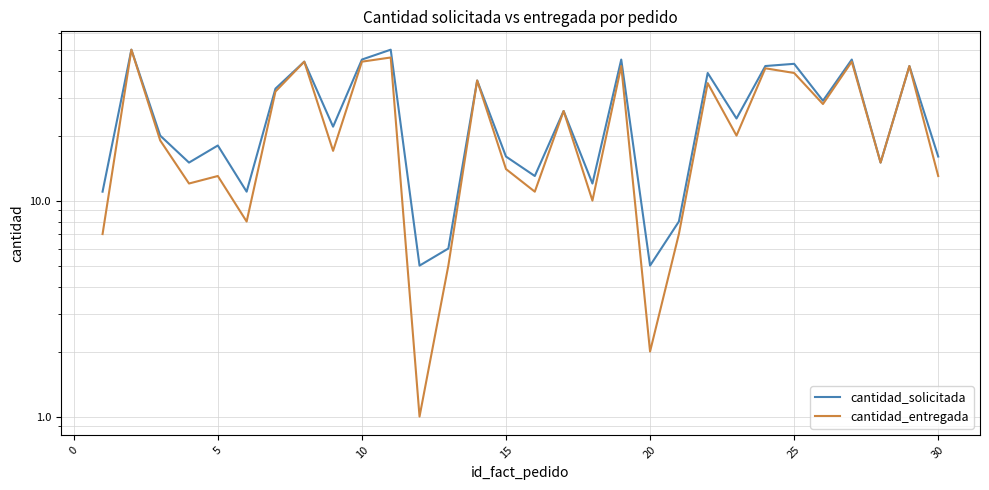

What is the greatest value displayed?

50